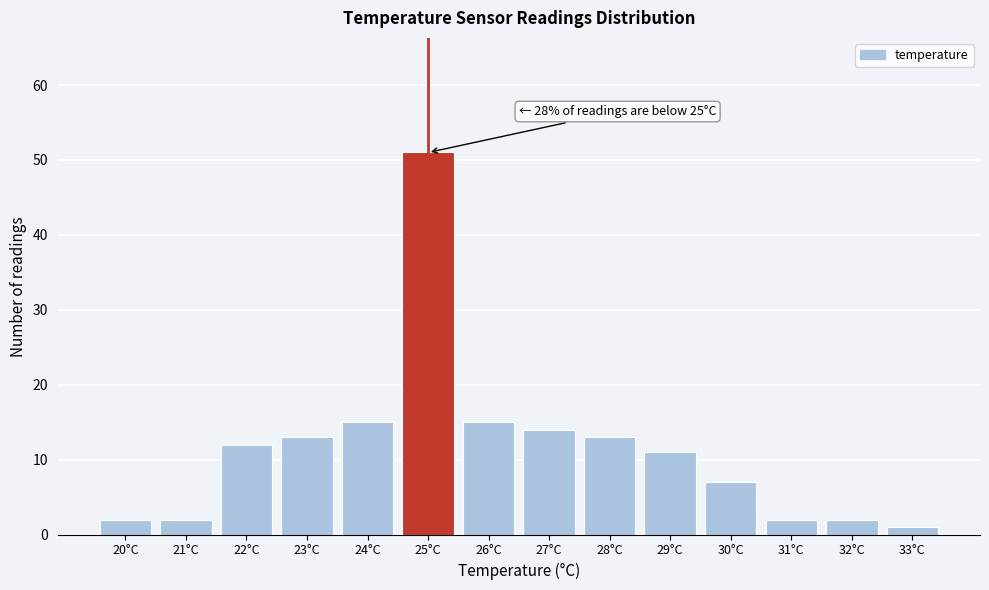

Which range on the x-axis has the tallest bar?

24.5 to 25.5